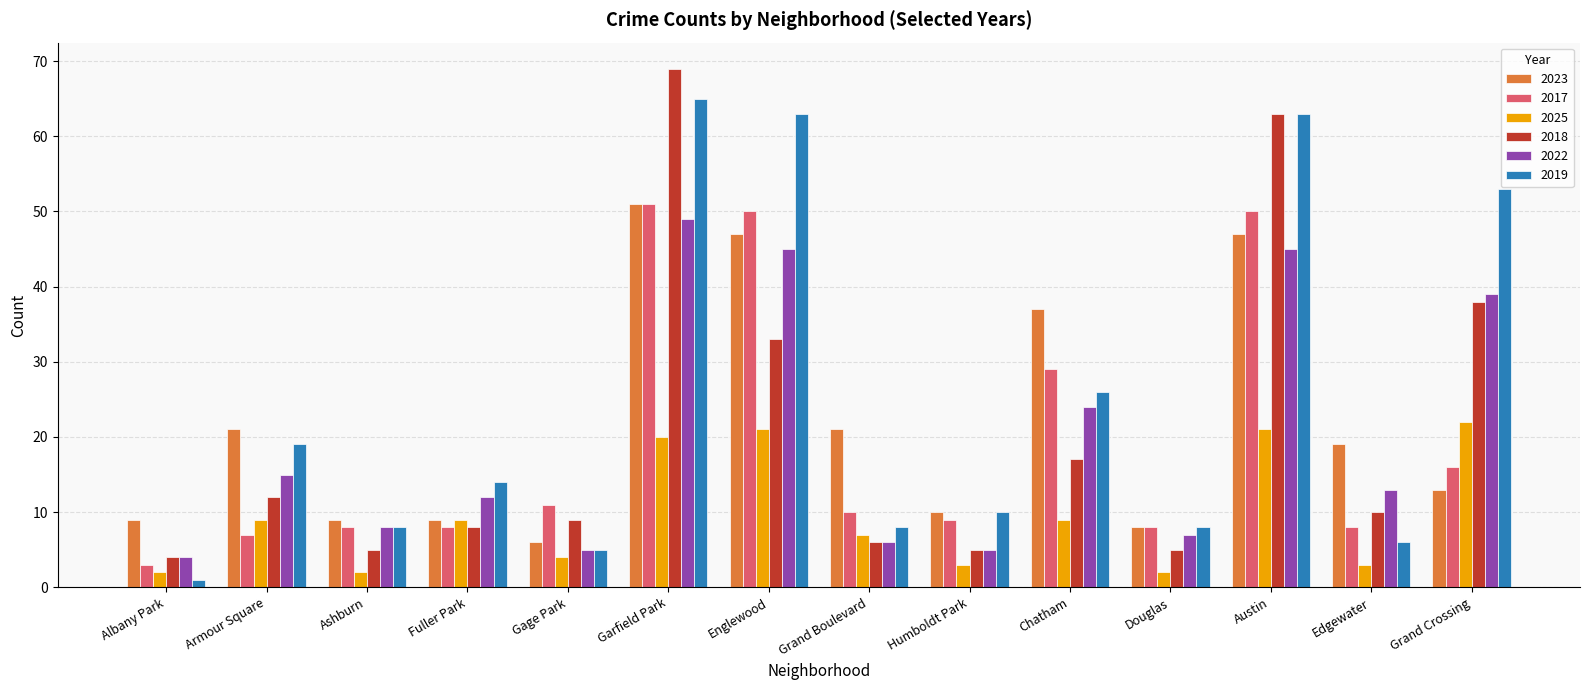

What is the maximum value shown in the chart?

69